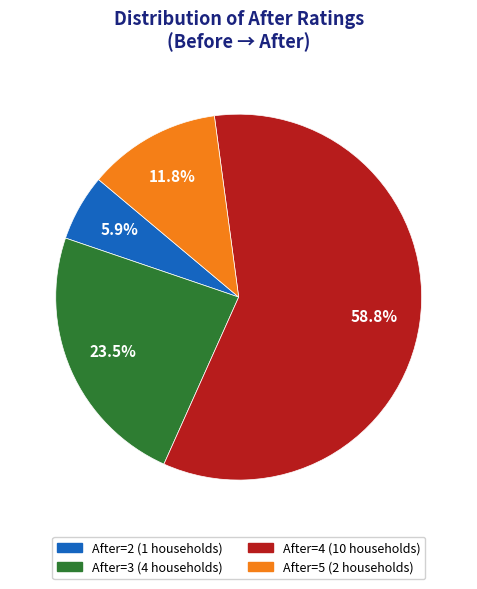

Count the number of slices in the pie.

4